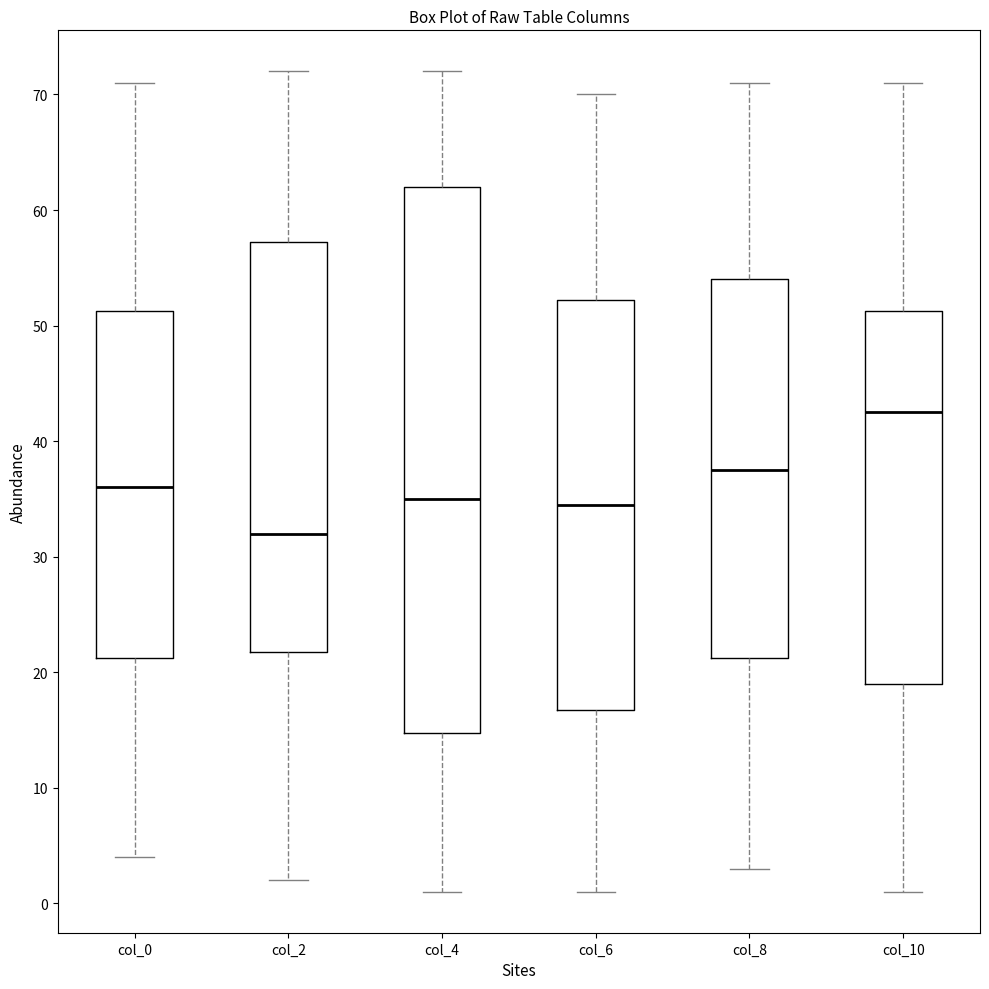

Which box is the tallest, from its lower edge to its upper edge?

col_4